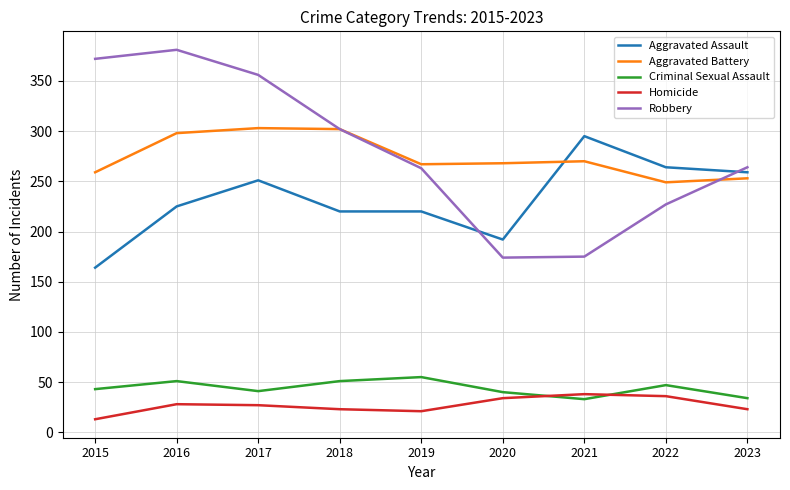

What is the maximum value shown in the chart?

381